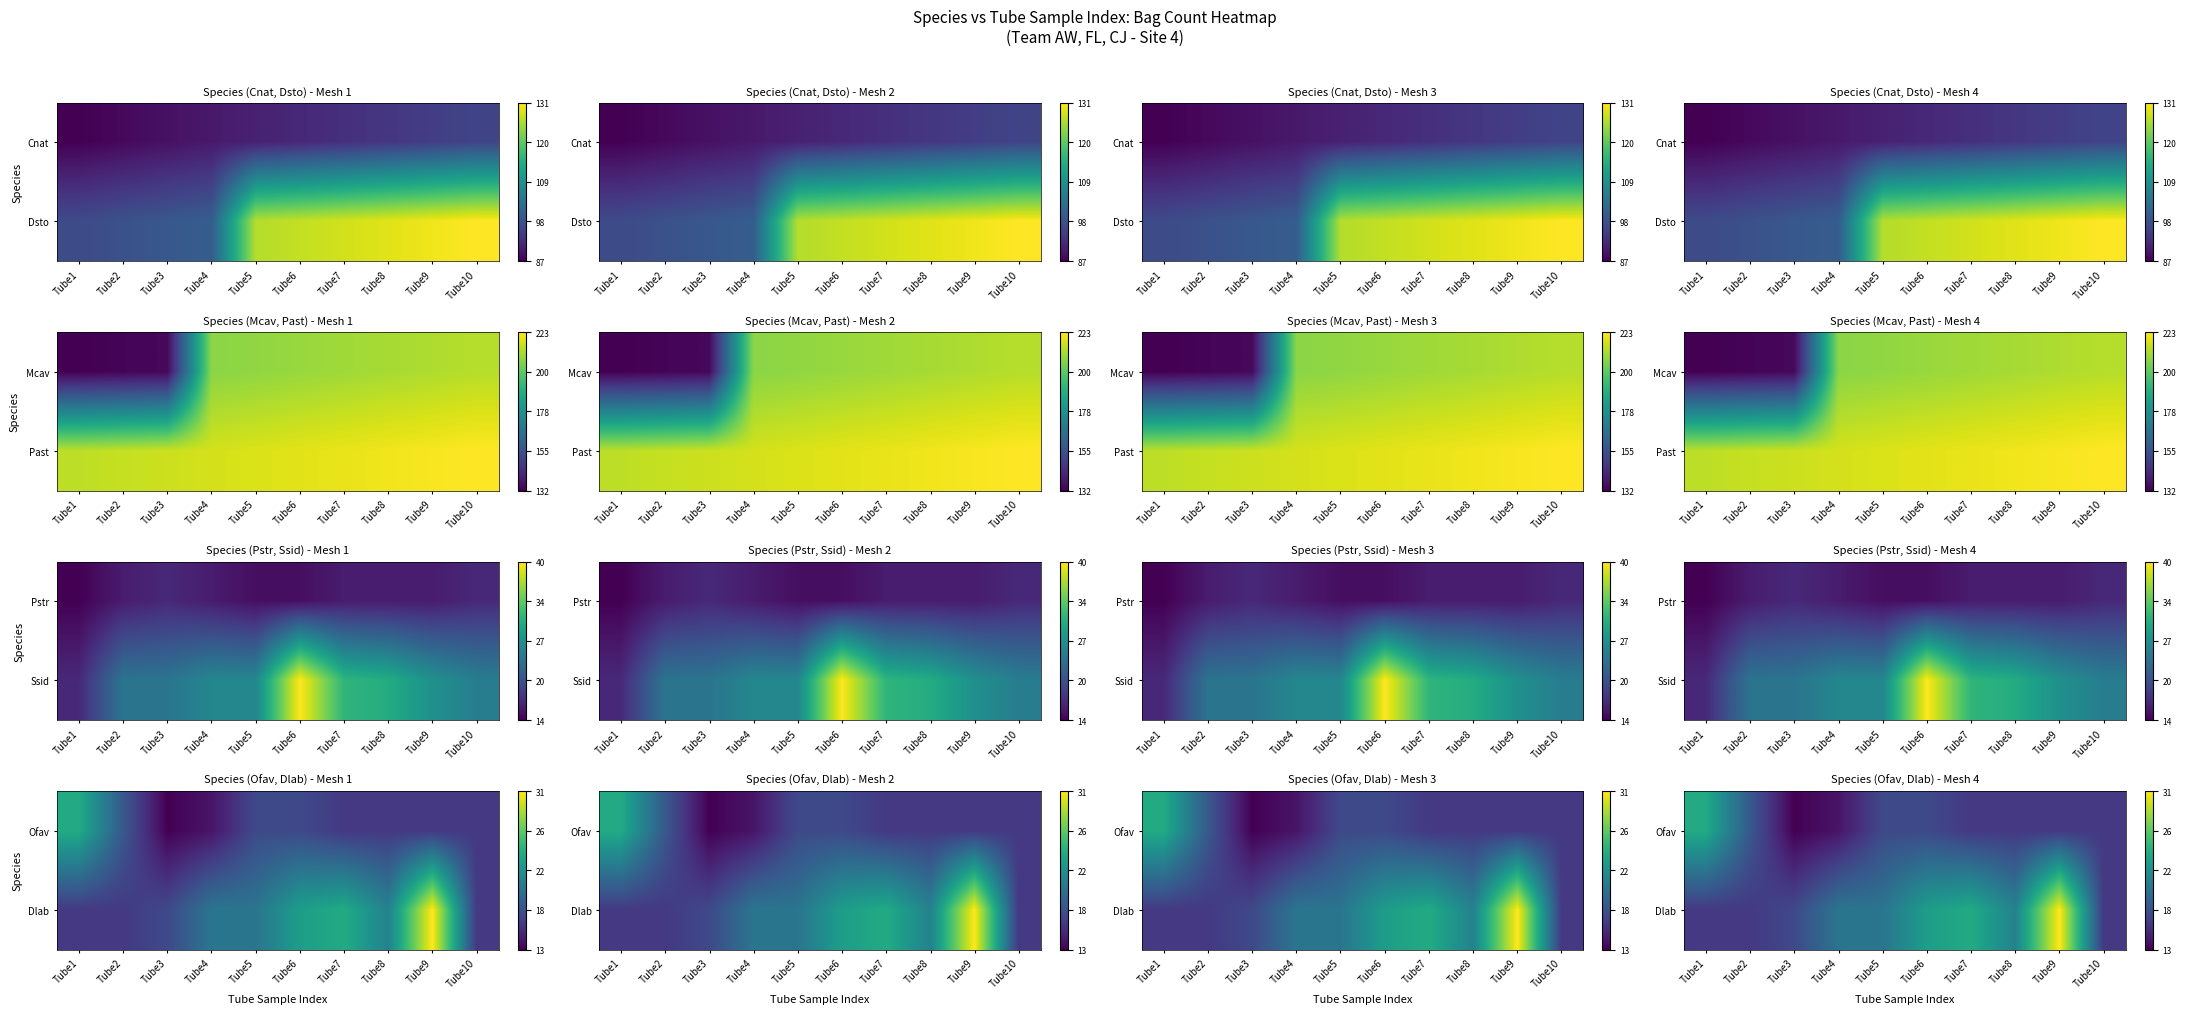

True or false: Ofav has a value of 13 at Tube3.

True